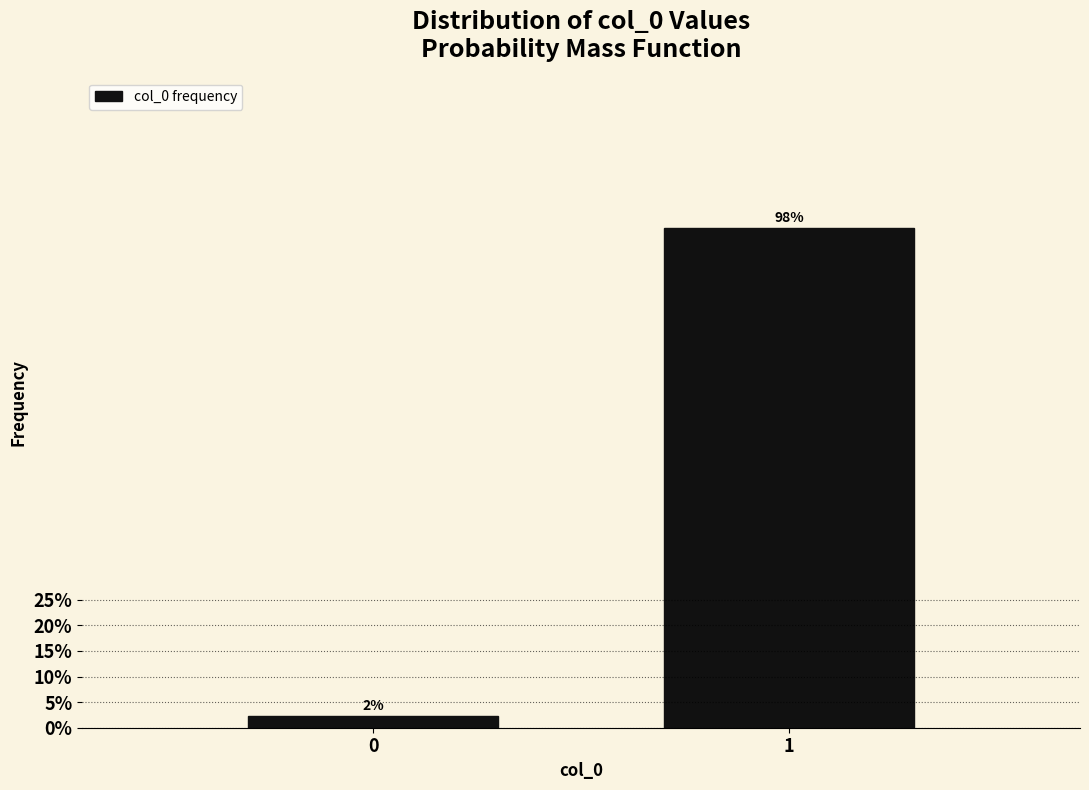

Does the chart contain any negative values?

No